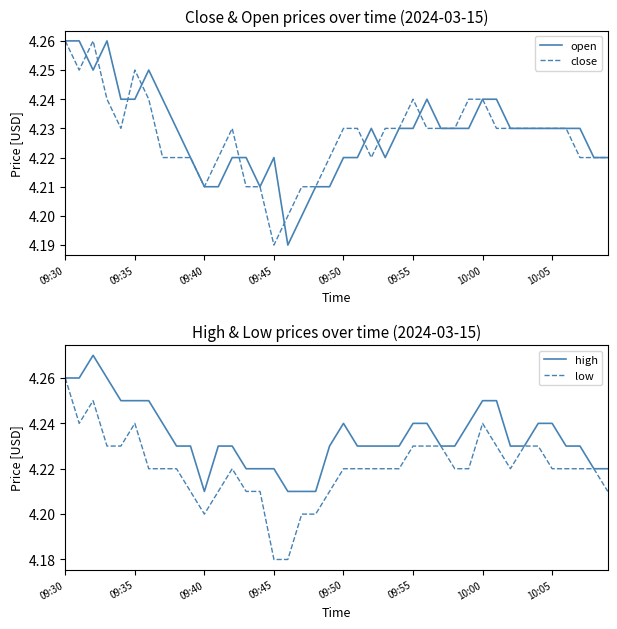

True or false: open has a value of 1.2 at 10:05.

False